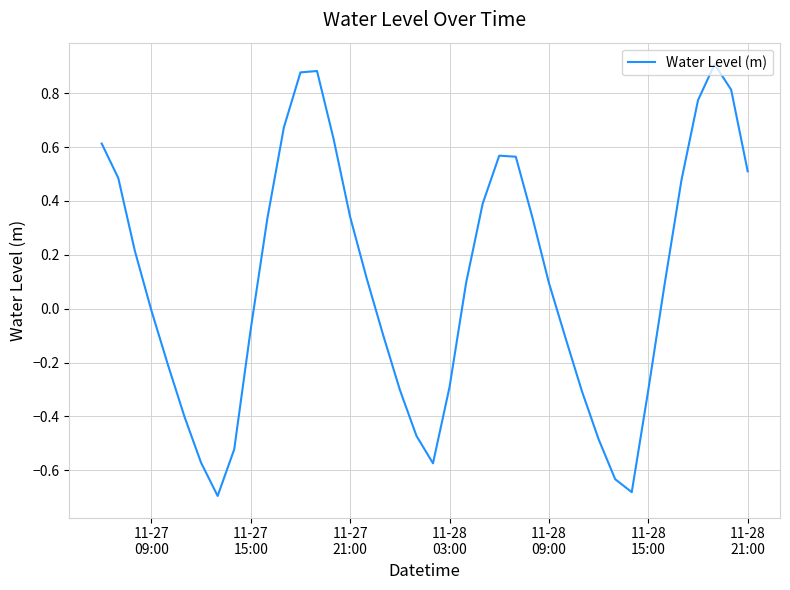

What is the difference between the maximum and minimum values?

1.6